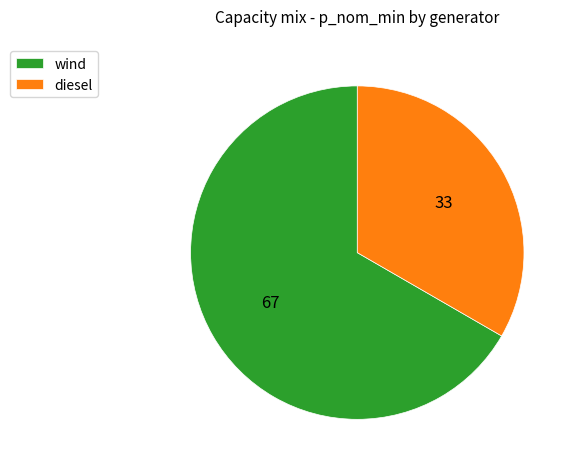

Between diesel and wind, which is larger?

wind